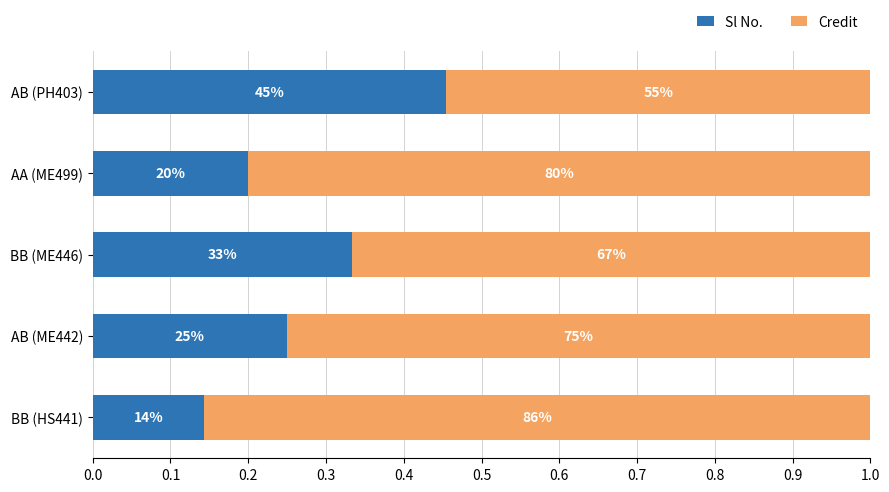

What are all the series names shown in the legend?

Sl No., Credit